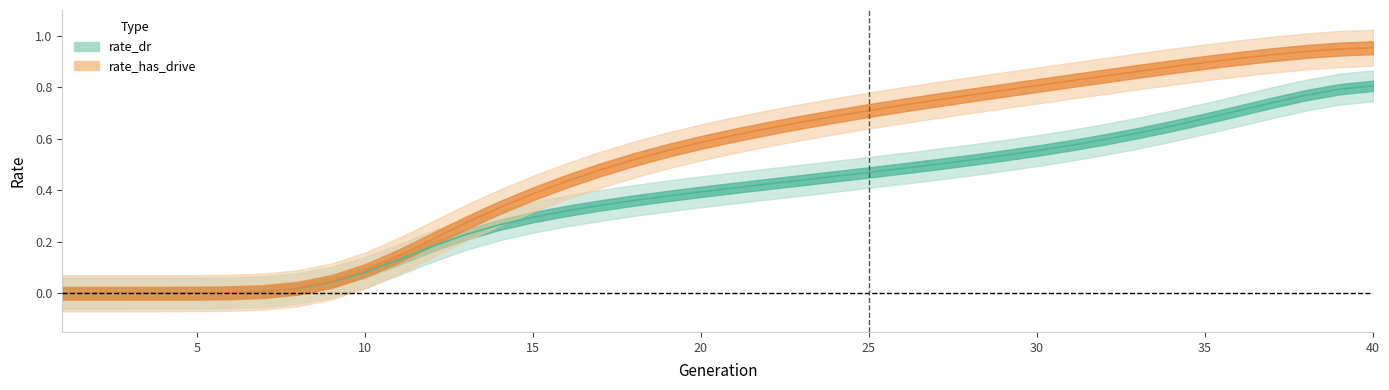

Between 20 and 30, which is larger?

30